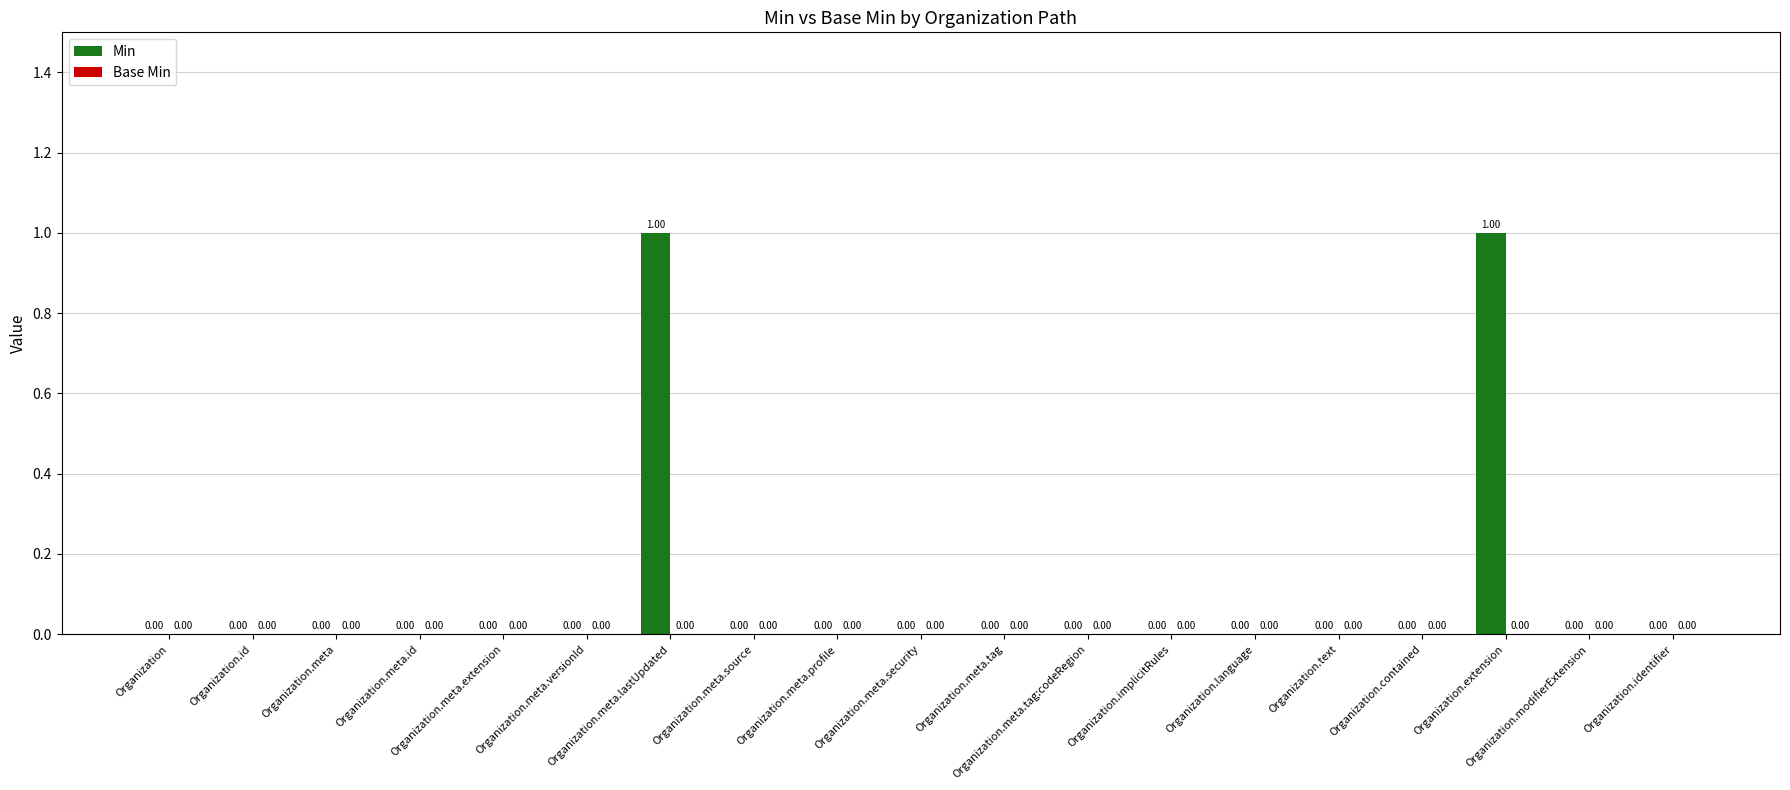

Count the number of categories in the chart.

19